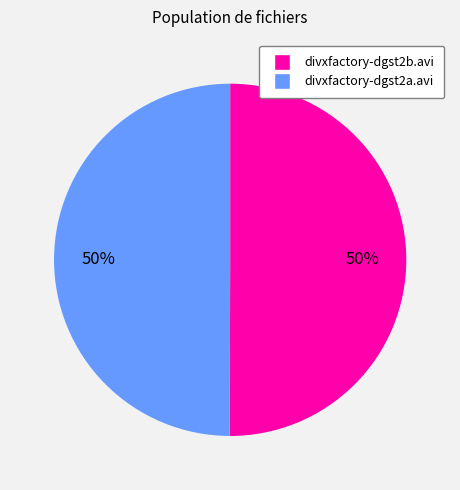

True or false: divxfactory-dgst2a.avi accounts for 50% of the total.

True